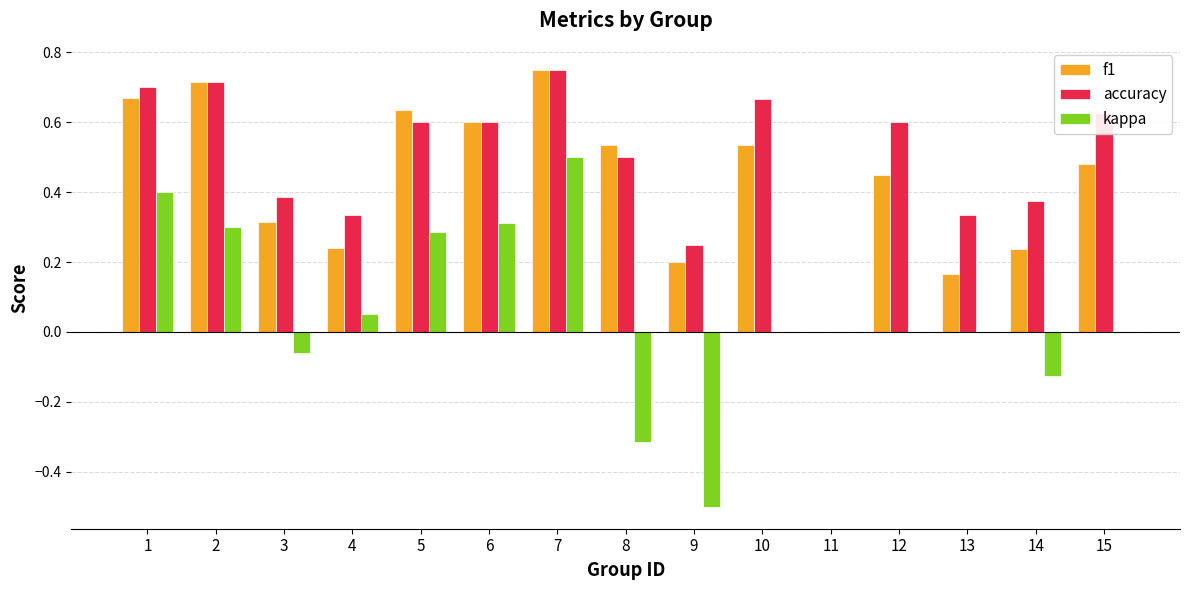

Is it true that f1 equals 0.2 at 10?

False